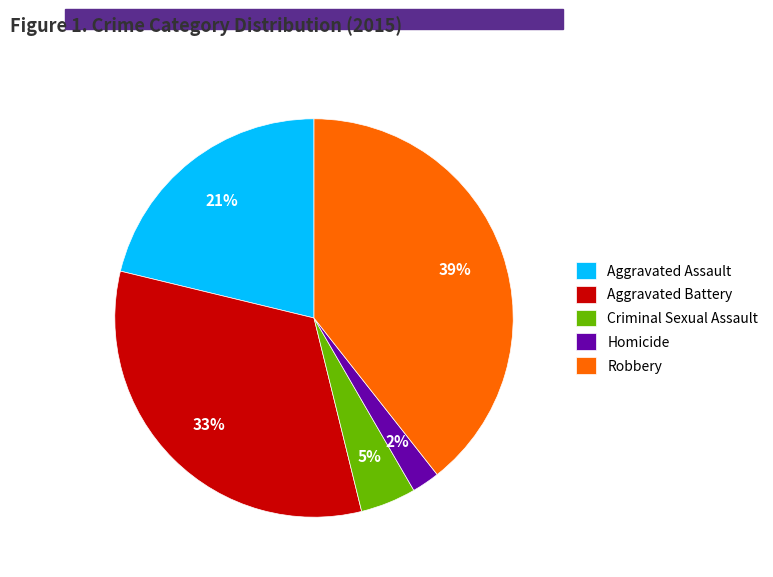

Which has a higher value, Criminal Sexual Assault or Aggravated Assault?

Aggravated Assault